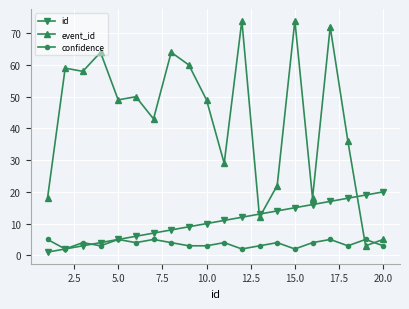

What is the difference between the second highest and second lowest values in the id series?

17